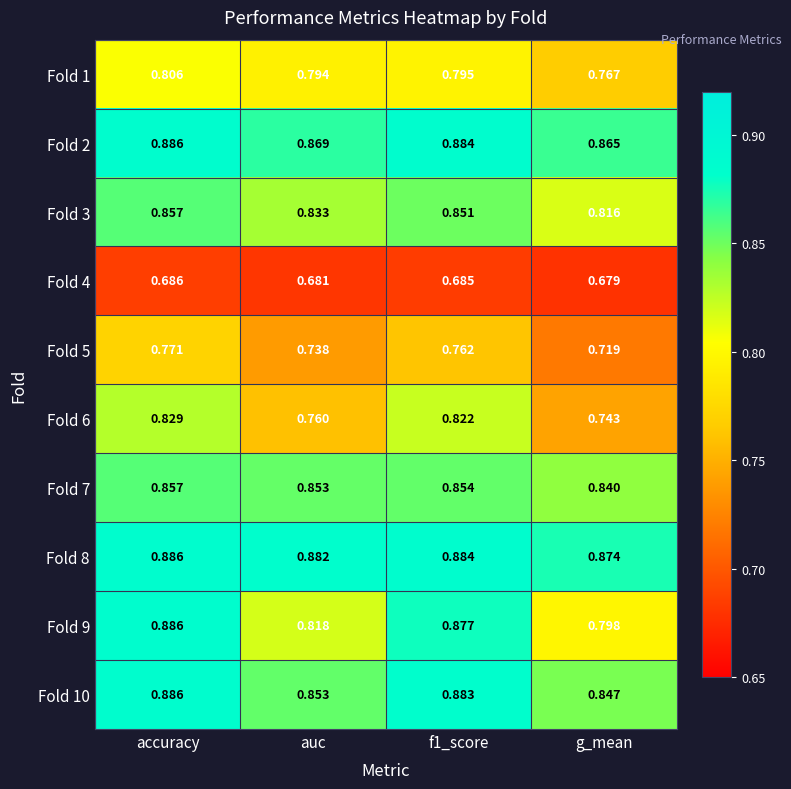

How many distinct data groups are displayed?

10